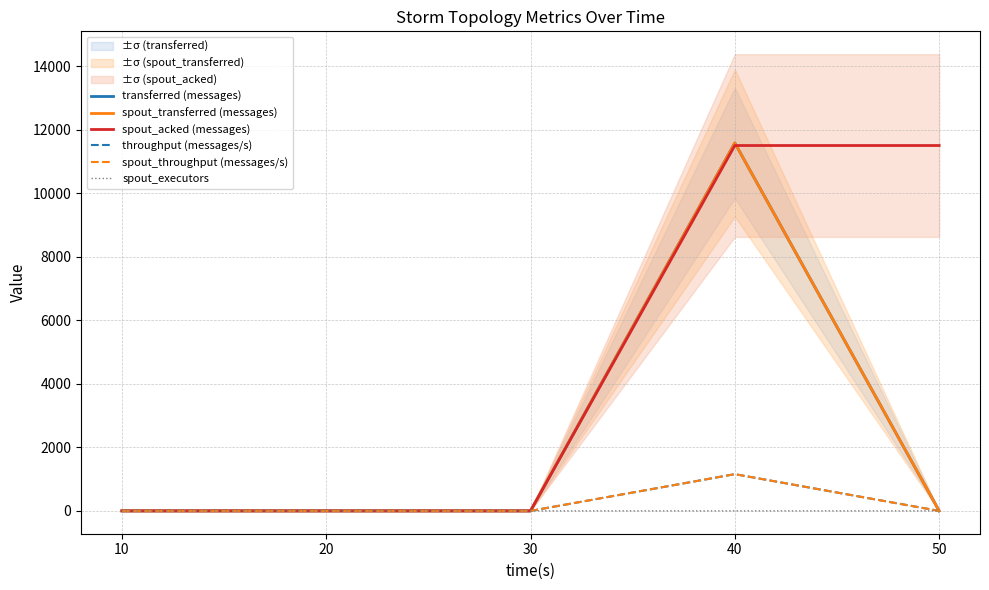

The value of throughput (messages/s) at 10 is -690. True or false?

False